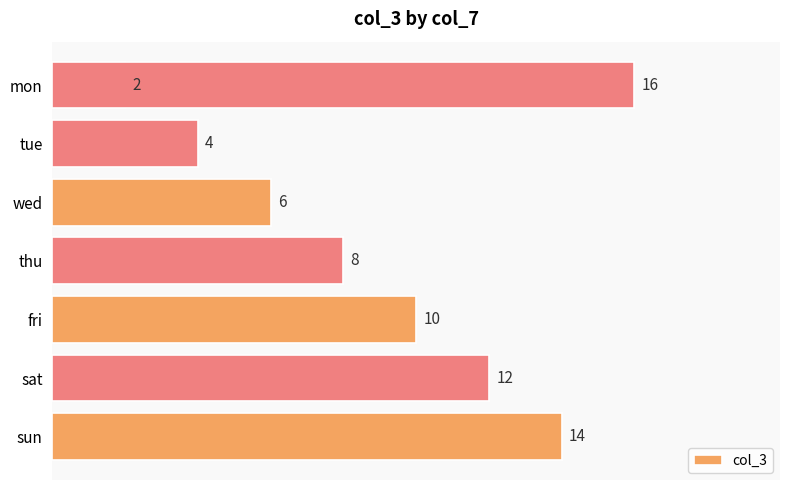

What position from the right is sat?

3